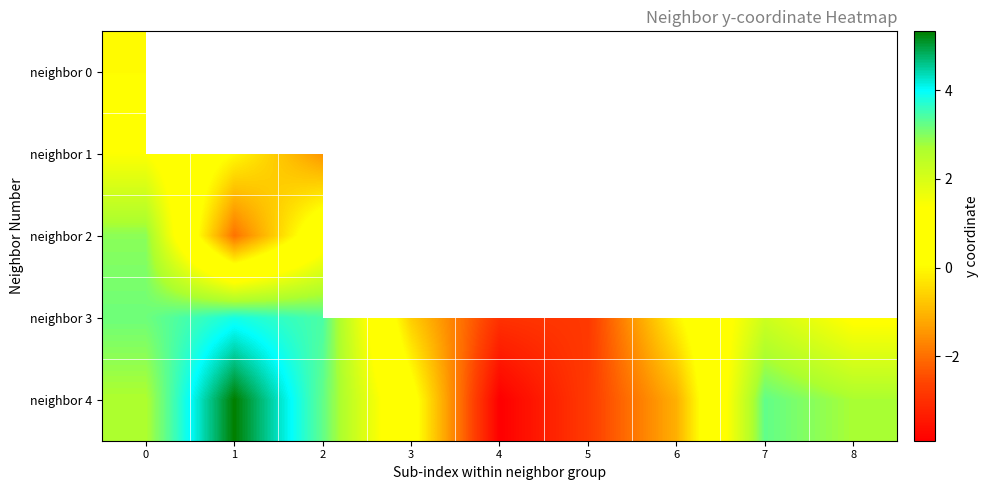

How many values in neighbor 3 are below zero?

4